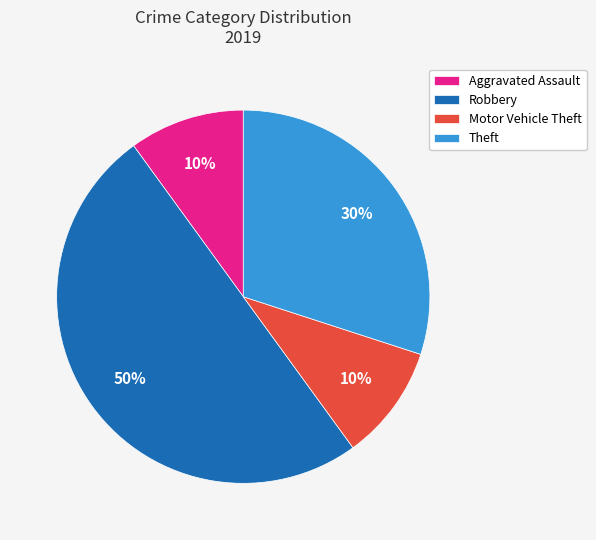

What is the largest slice in the pie chart?

Robbery